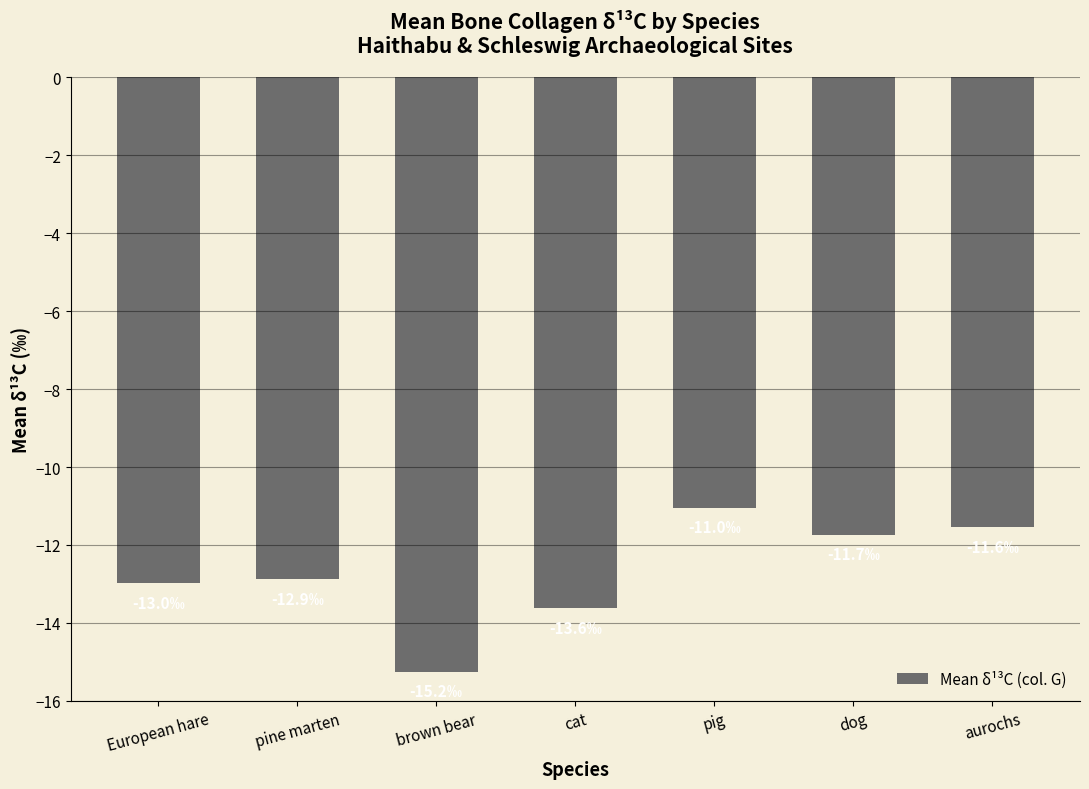

How many bars are there in total?

7